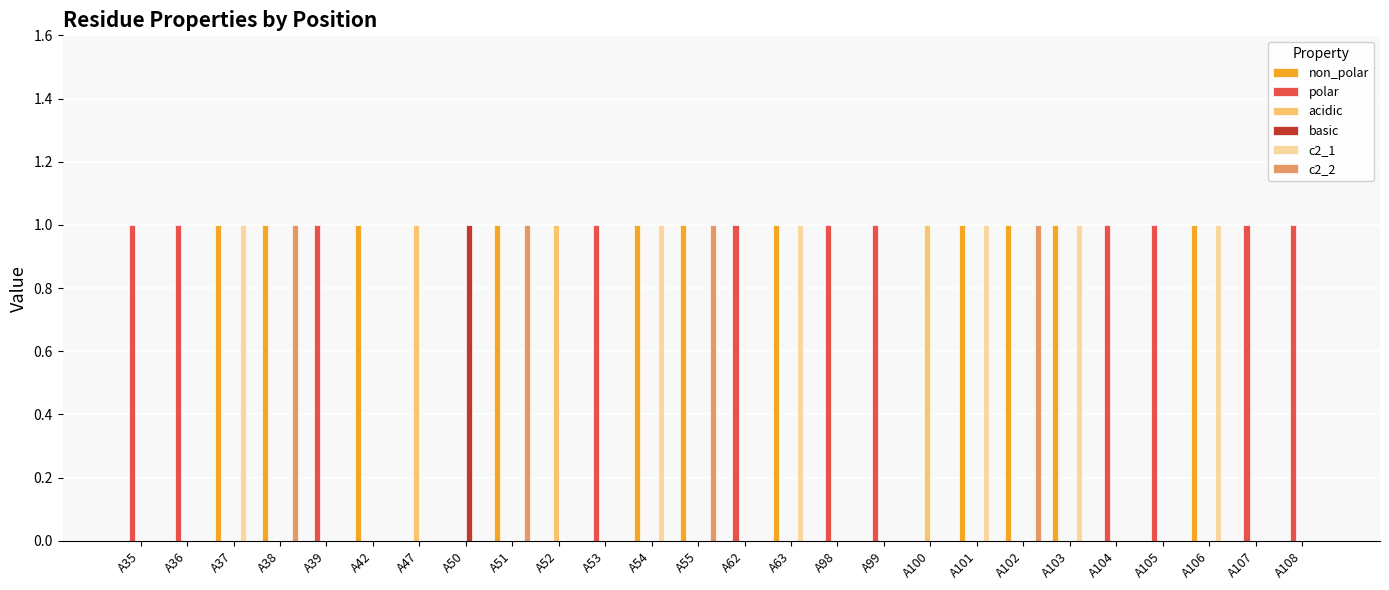

Reading left to right, extract all data points from this chart.

non_polar: A35=0	A36=0	A37=1	A38=1	A39=0	A42=1	A47=0	A50=0	A51=1	A52=0	A53=0	A54=1	A55=1	A62=0	A63=1	A98=0	A99=0	A100=0	A101=1	A102=1	A103=1	A104=0	A105=0	A106=1	A107=0	A108=0
polar: A35=1	A36=1	A37=0	A38=0	A39=1	A42=0	A47=0	A50=0	A51=0	A52=0	A53=1	A54=0	A55=0	A62=1	A63=0	A98=1	A99=1	A100=0	A101=0	A102=0	A103=0	A104=1	A105=1	A106=0	A107=1	A108=1
acidic: A35=0	A36=0	A37=0	A38=0	A39=0	A42=0	A47=1	A50=0	A51=0	A52=1	A53=0	A54=0	A55=0	A62=0	A63=0	A98=0	A99=0	A100=1	A101=0	A102=0	A103=0	A104=0	A105=0	A106=0	A107=0	A108=0
basic: A35=0	A36=0	A37=0	A38=0	A39=0	A42=0	A47=0	A50=1	A51=0	A52=0	A53=0	A54=0	A55=0	A62=0	A63=0	A98=0	A99=0	A100=0	A101=0	A102=0	A103=0	A104=0	A105=0	A106=0	A107=0	A108=0
c2_1: A35=0	A36=0	A37=1	A38=0	A39=0	A42=0	A47=0	A50=0	A51=0	A52=0	A53=0	A54=1	A55=0	A62=0	A63=1	A98=0	A99=0	A100=0	A101=1	A102=0	A103=1	A104=0	A105=0	A106=1	A107=0	A108=0
c2_2: A35=0	A36=0	A37=0	A38=1	A39=0	A42=0	A47=0	A50=0	A51=1	A52=0	A53=0	A54=0	A55=1	A62=0	A63=0	A98=0	A99=0	A100=0	A101=0	A102=1	A103=0	A104=0	A105=0	A106=0	A107=0	A108=0